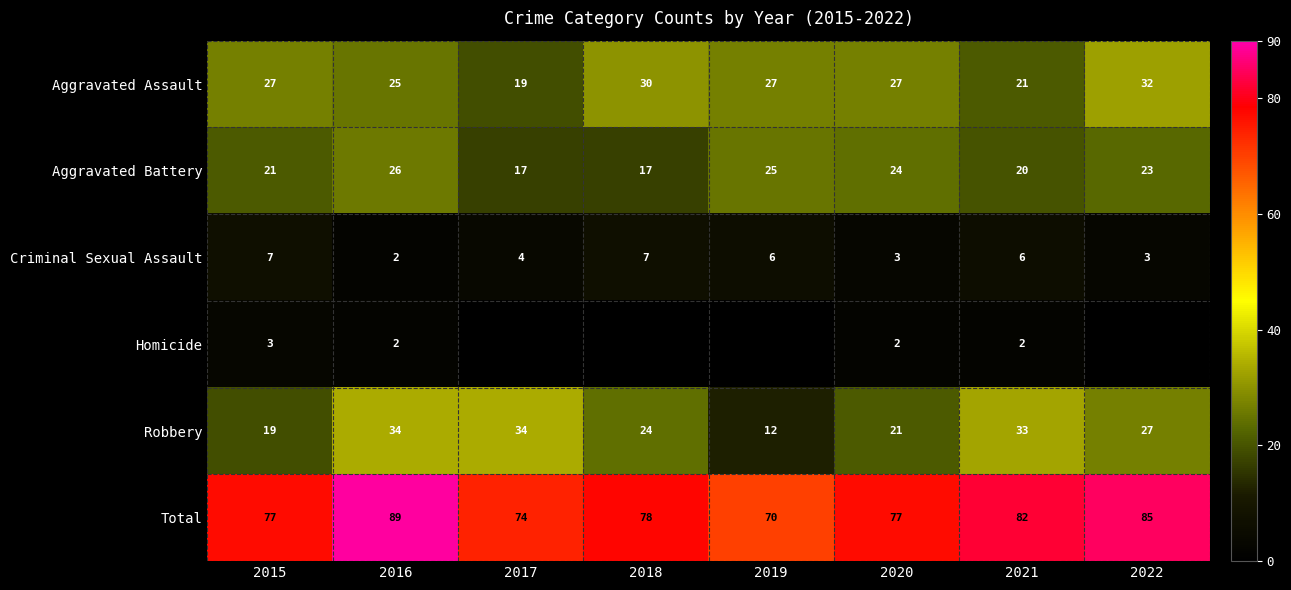

What is the difference between the highest and lowest values at 2022?

82.0